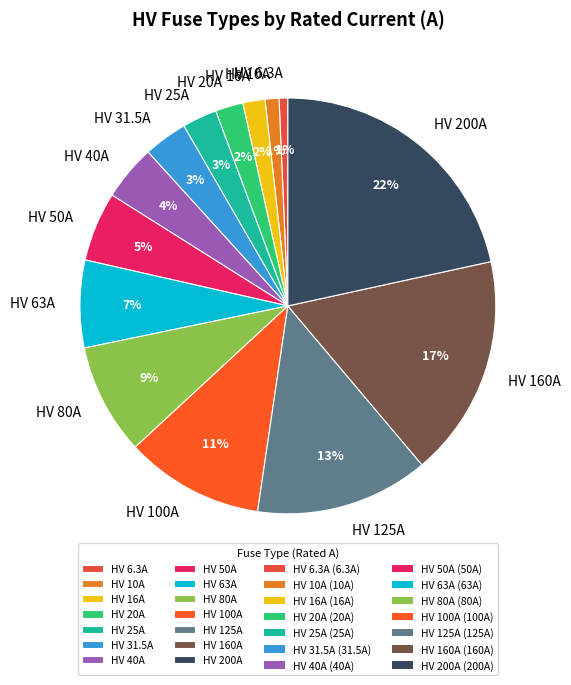

The HV 10A slice represents 10% of the pie. True or false?

False